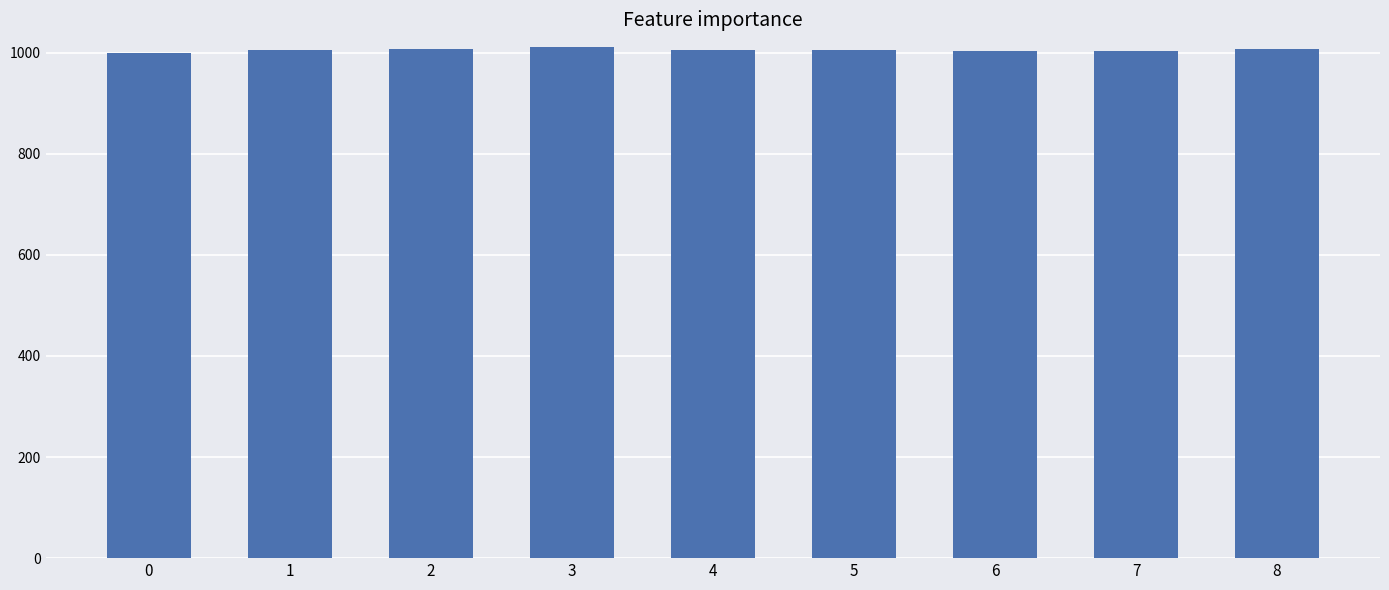

What is the sum of the values at 5 and 4?

2011